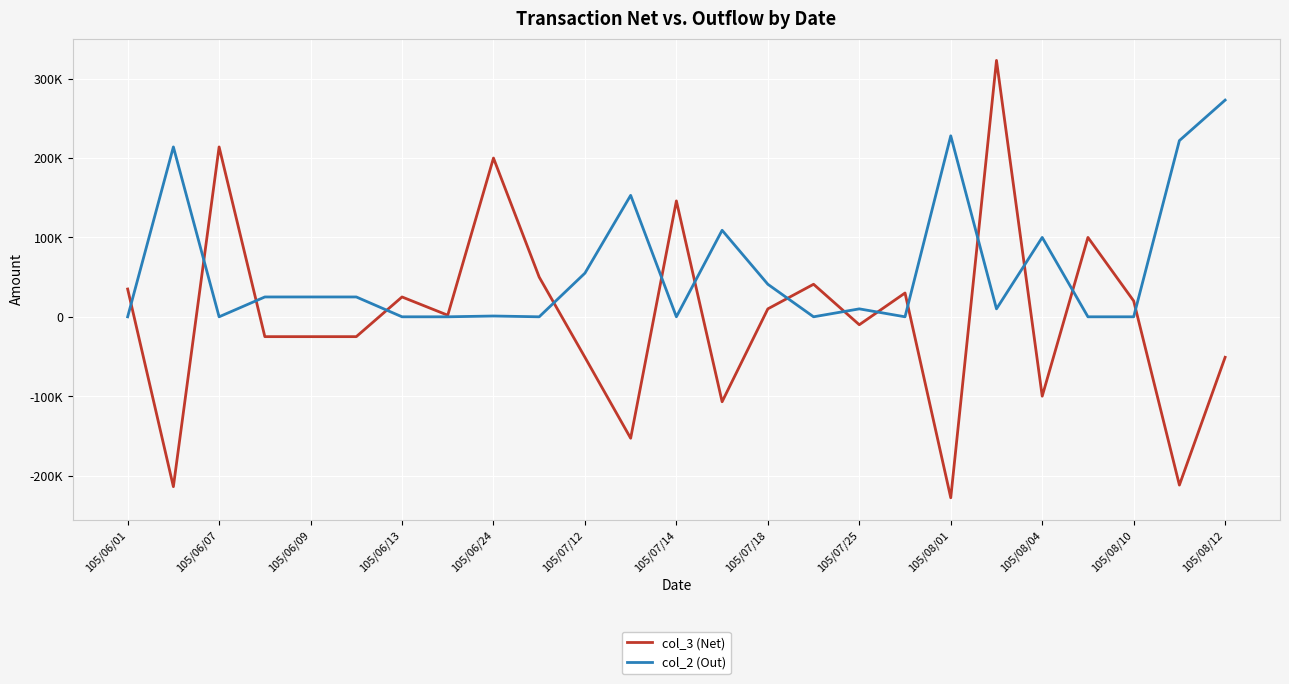

How many times do col_3 (Net) and col_2 (Out) cross each other?

15